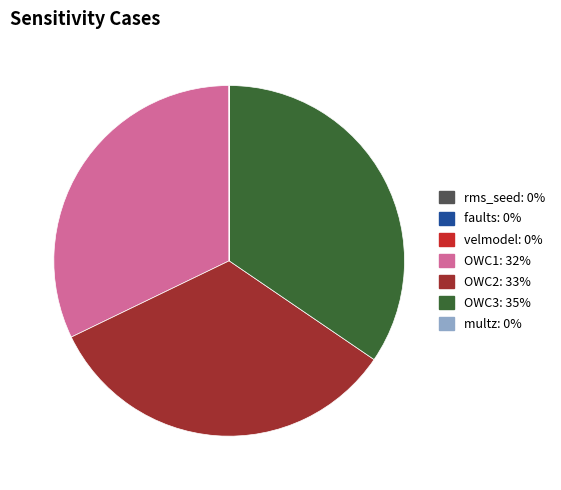

The OWC2 slice represents 33% of the pie. True or false?

True